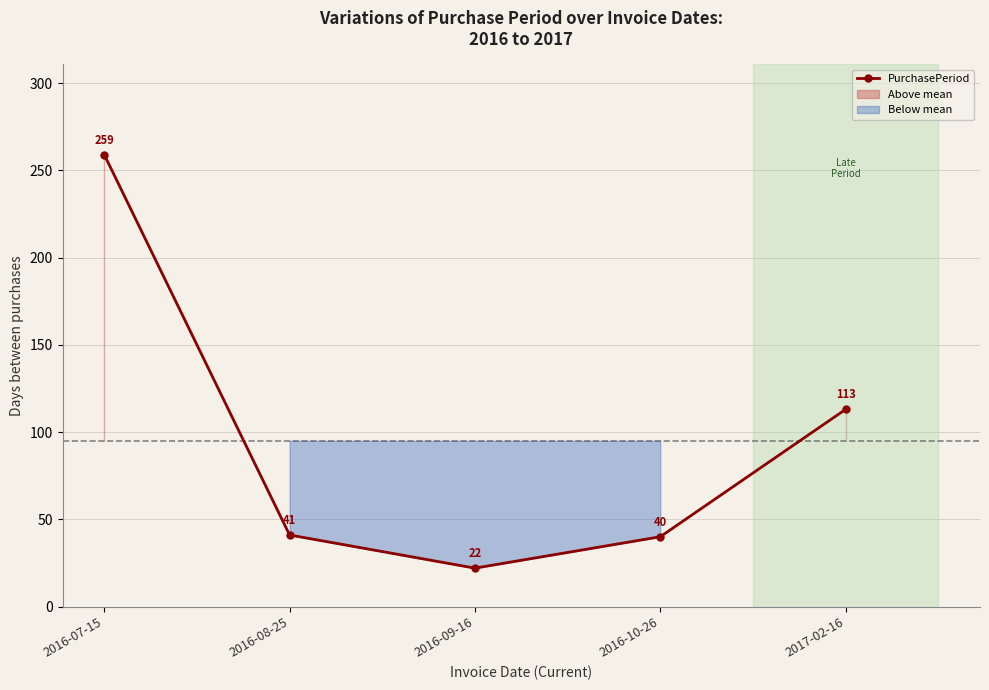

Rank the categories by value from lowest to highest.

2016-09-16, 2016-10-26, 2016-08-25, 2017-02-16, 2016-07-15